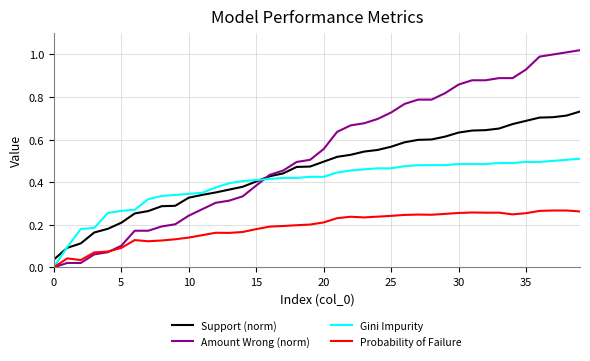

List the series in order of their overall mean, lowest first.

Probability of Failure, Gini Impurity, Support (norm), Amount Wrong (norm)